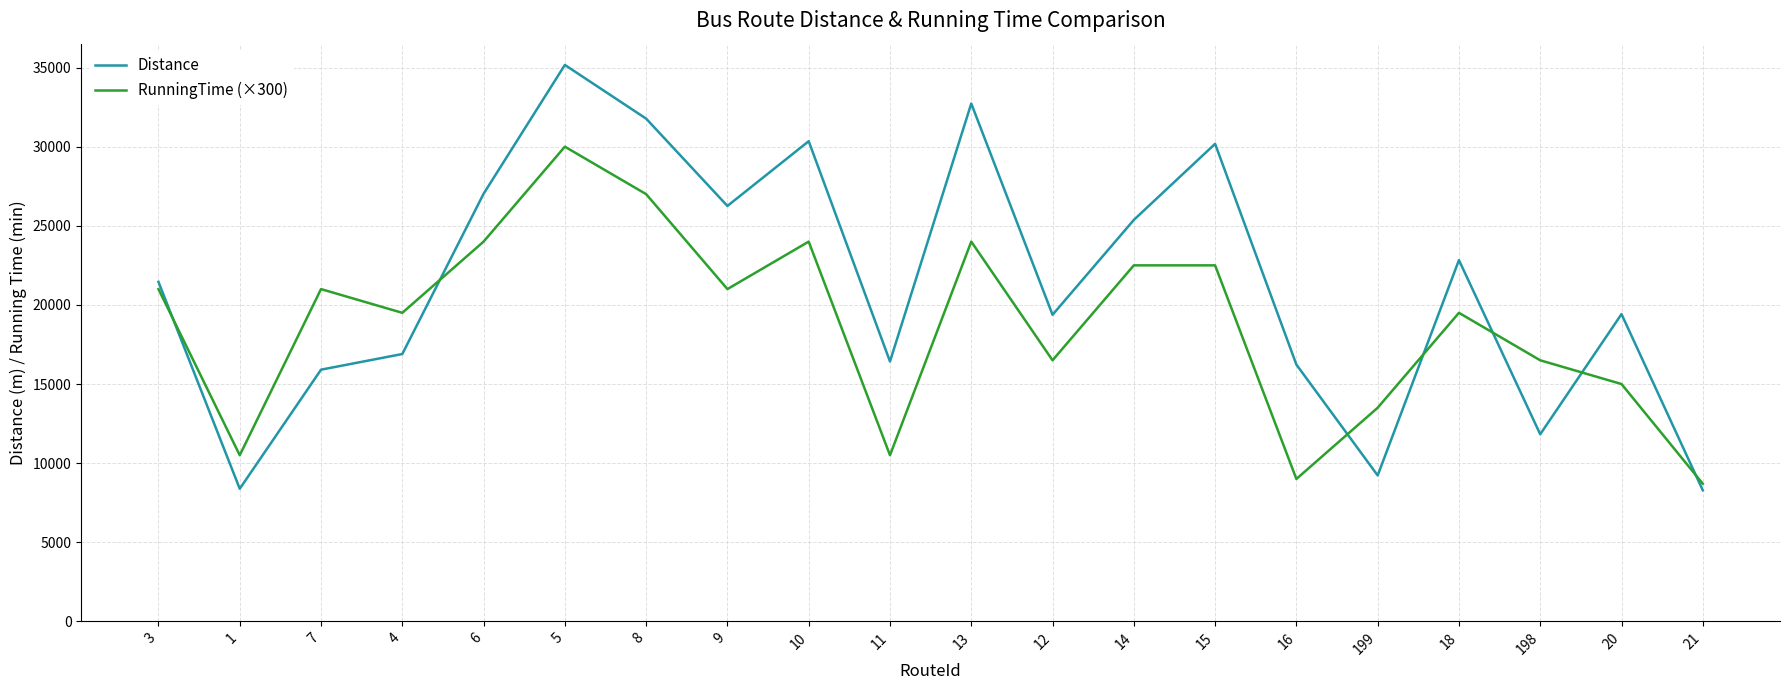

Does the chart display data point markers on the line(s)?

No